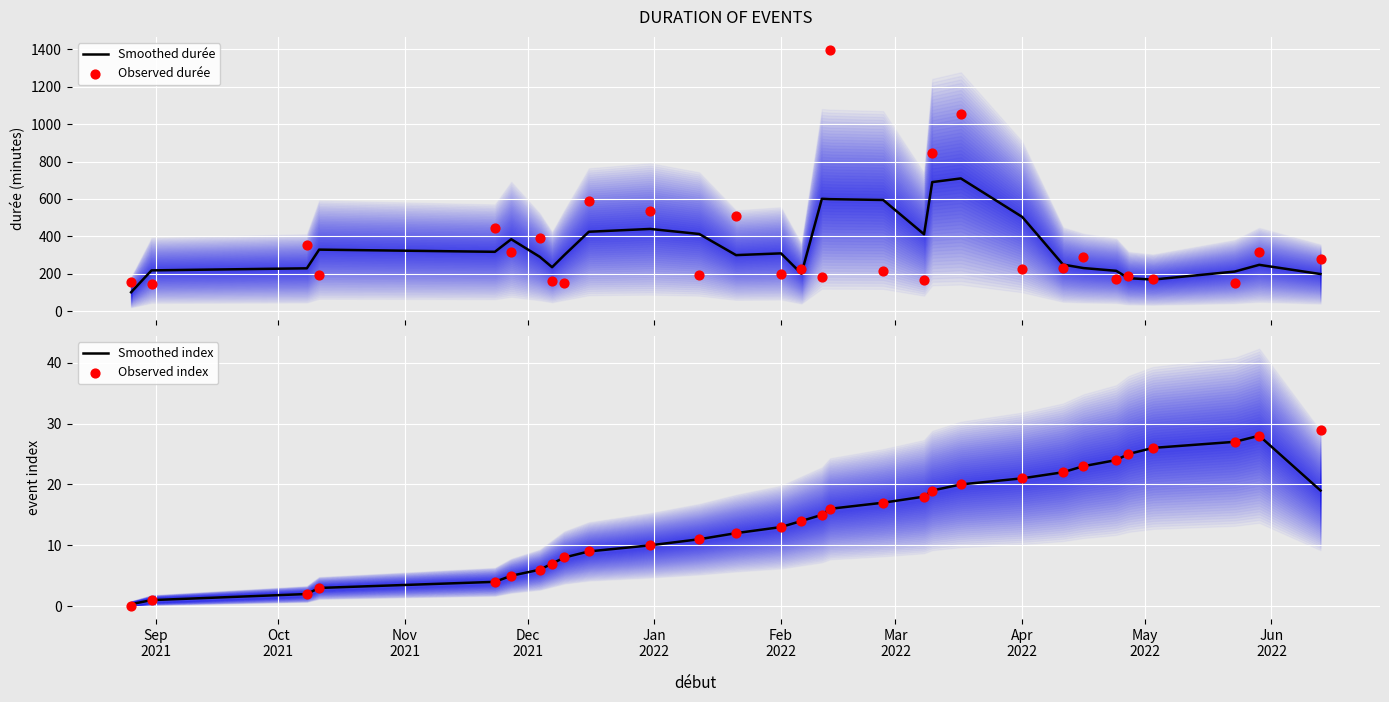

Which series has the widest spread of Y values?

Observed durée